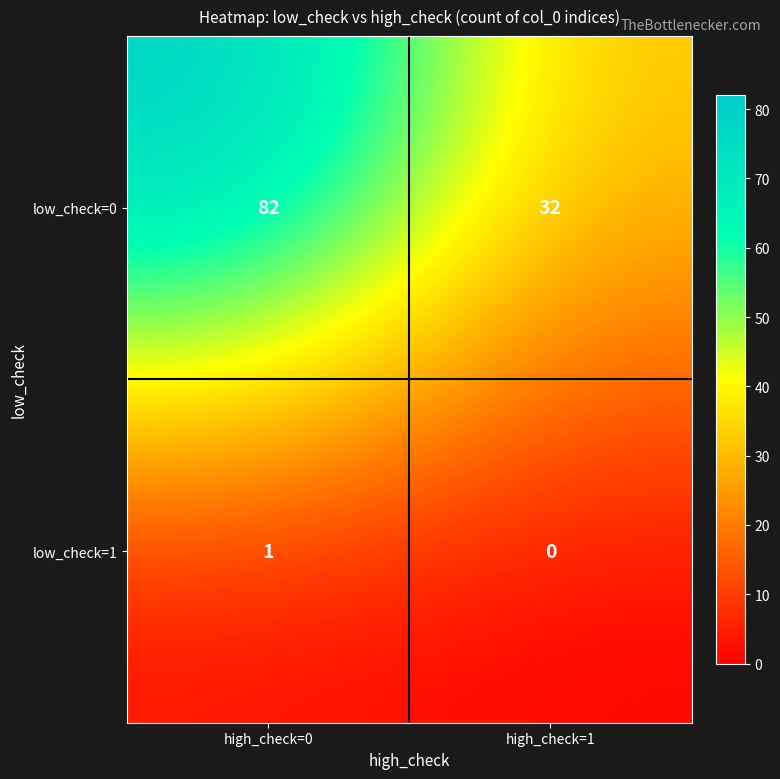

Count the number of categories in the chart.

2